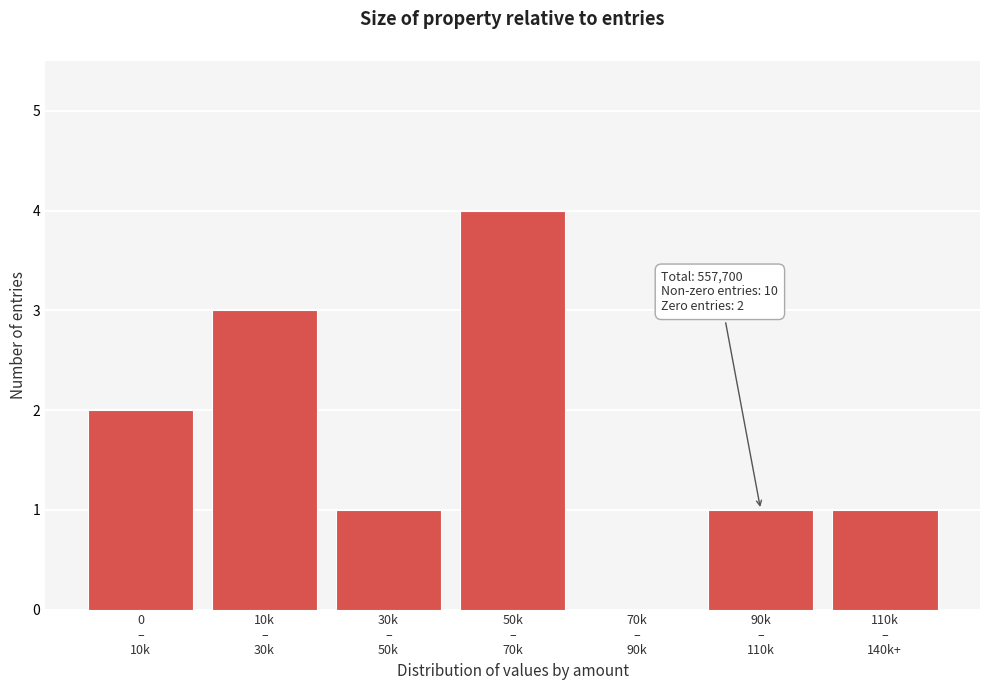

What is the greatest value displayed?

4